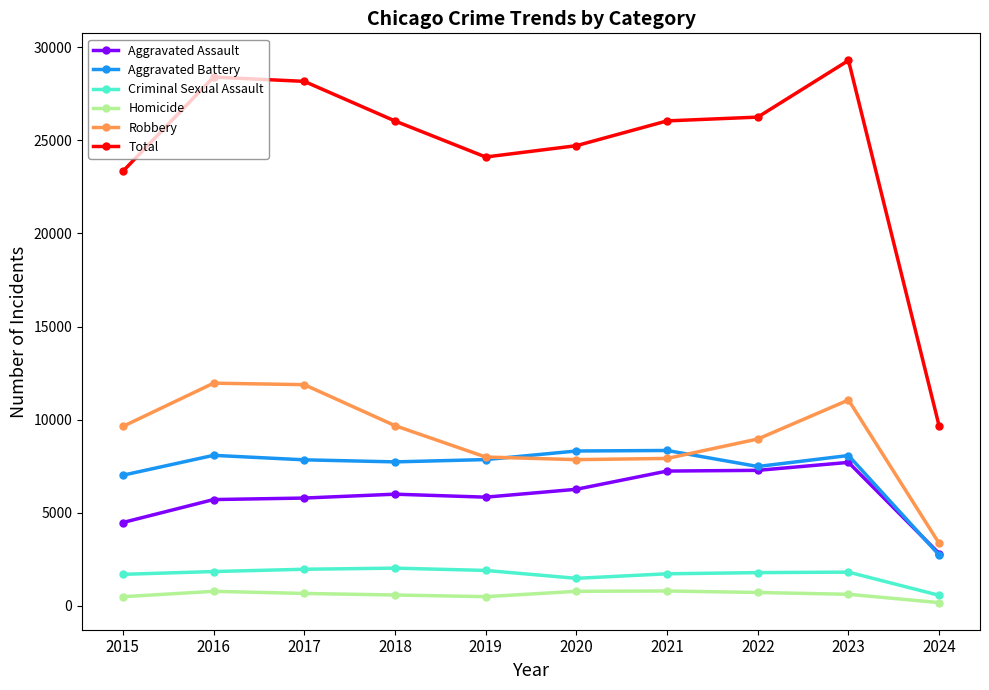

What is the difference between the maximum and minimum values in the Aggravated Assault series?

4897